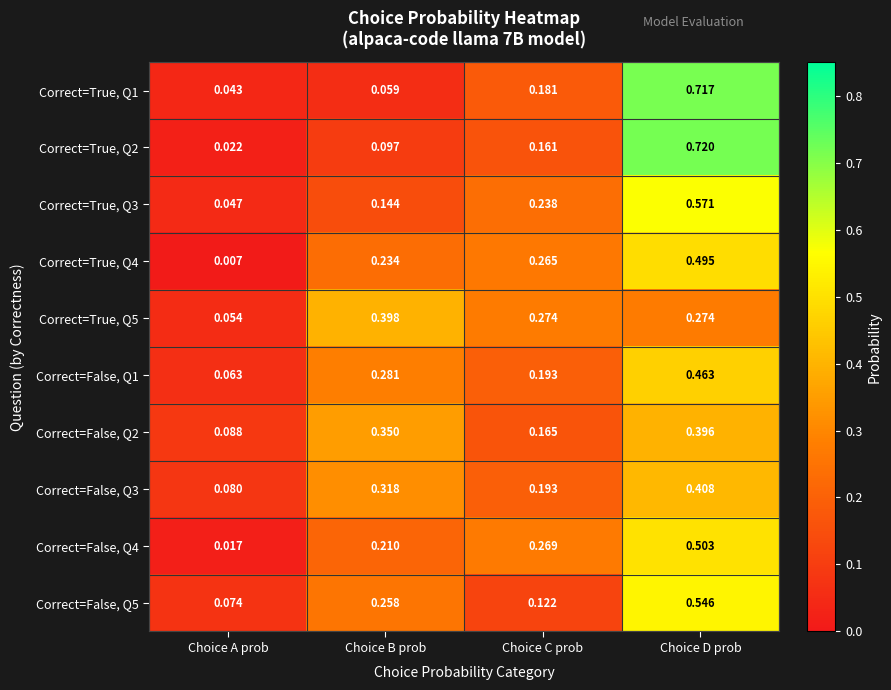

What is the total value across all series at Choice C prob?

2.1